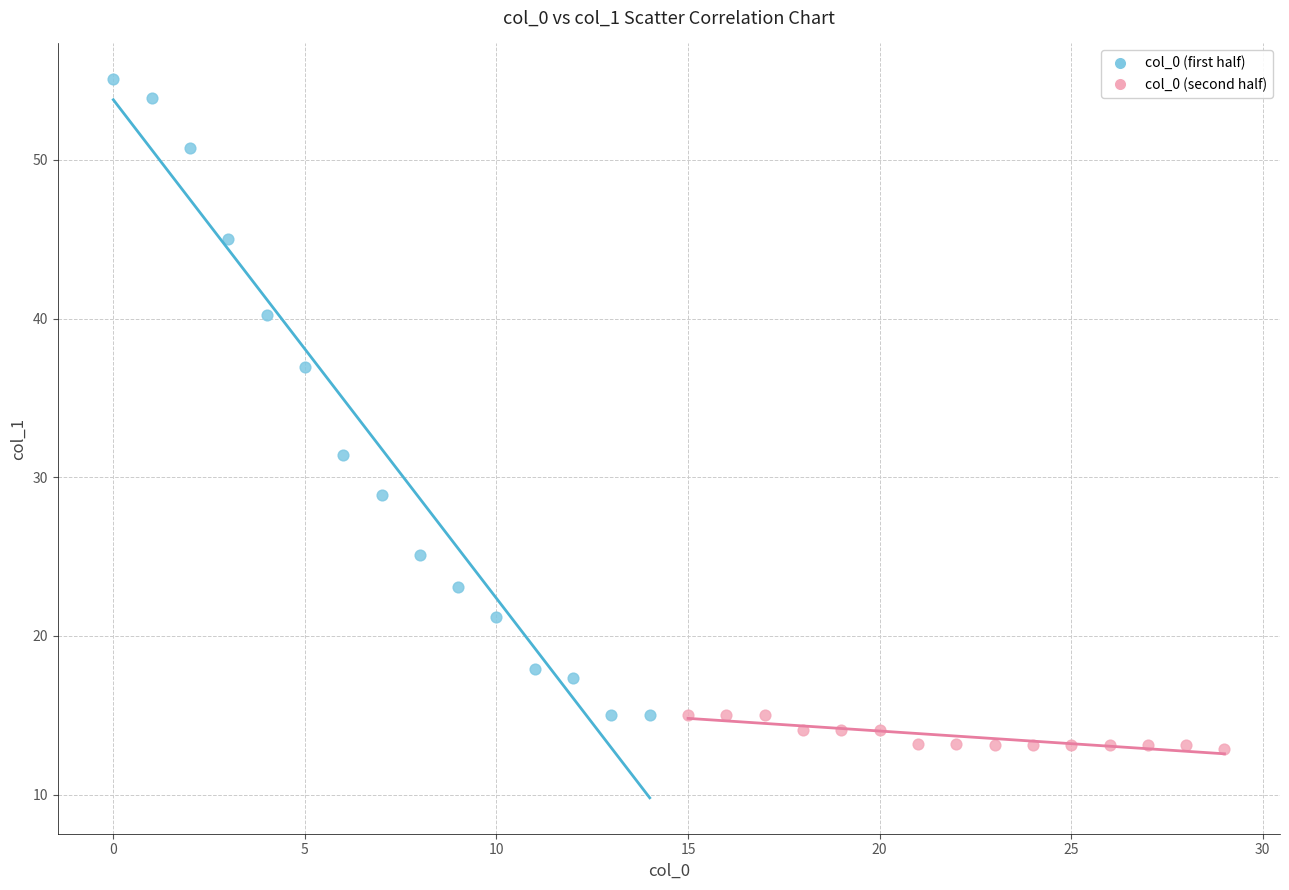

Which series has the largest Y range (max minus min)?

col_0 (first half)